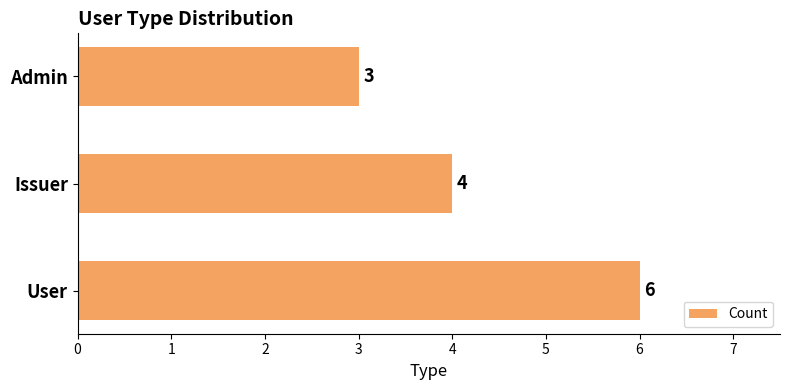

Is it true that the value at Issuer is 4?

True